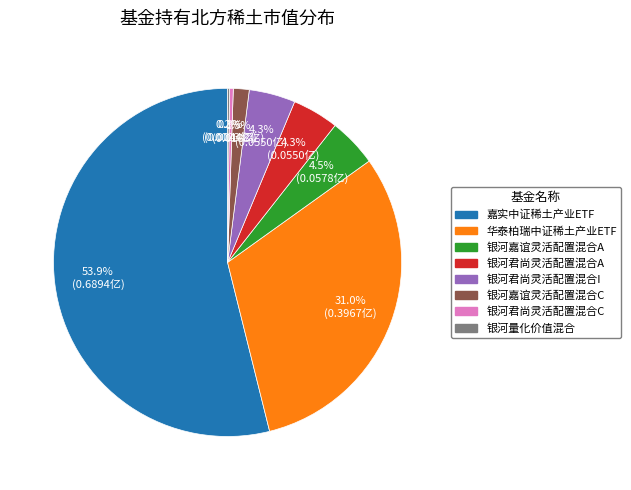

To the nearest percent, what is the average slice percentage?

12%